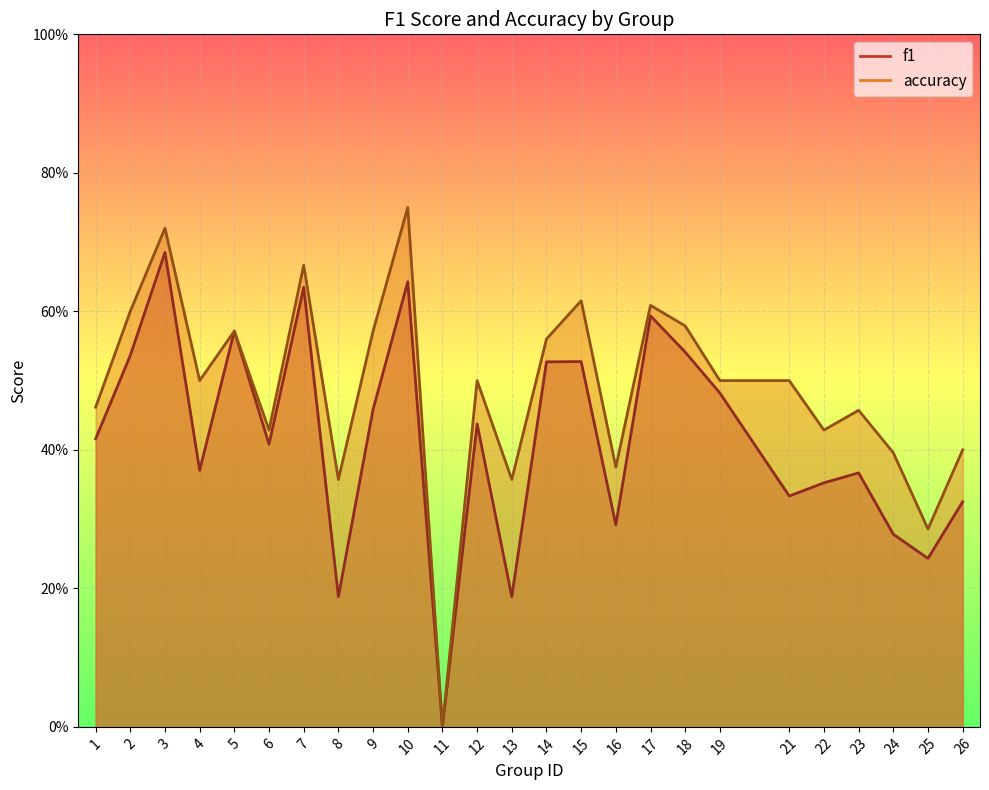

The value of f1 at 8 is 0.2. True or false?

False